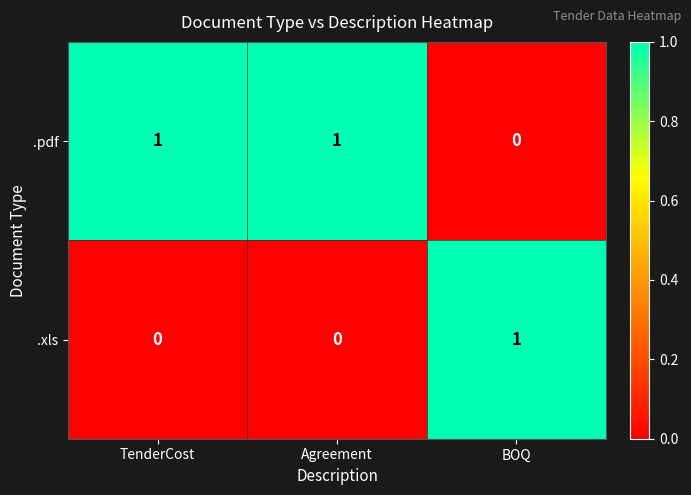

The value of .pdf at BOQ is 0. True or false?

True